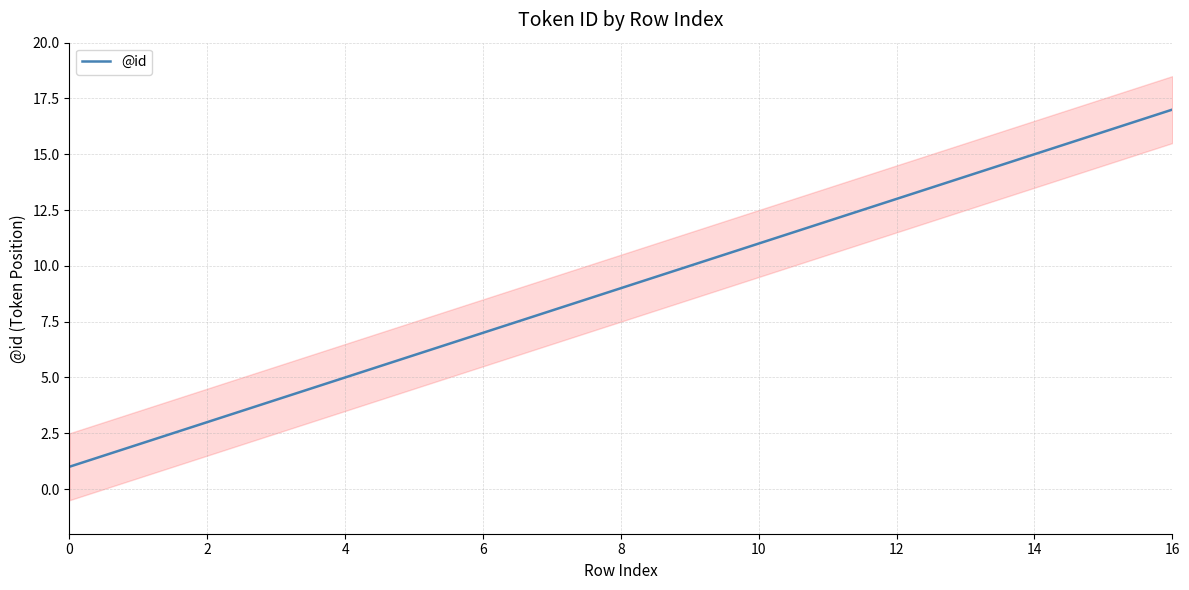

At which category does the chart reach its peak across all series?

16